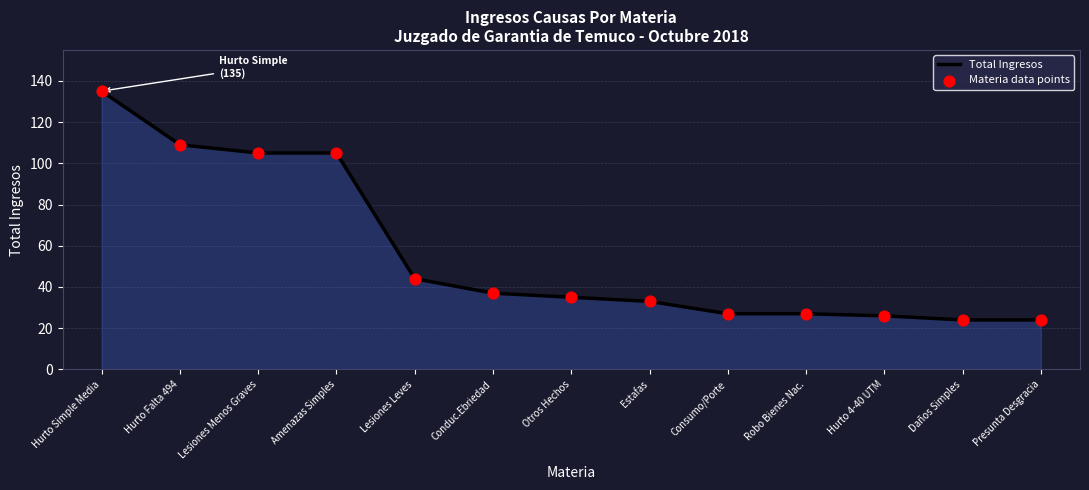

What is the change in value from Hurto Simple Media to Daños Simples?

-111